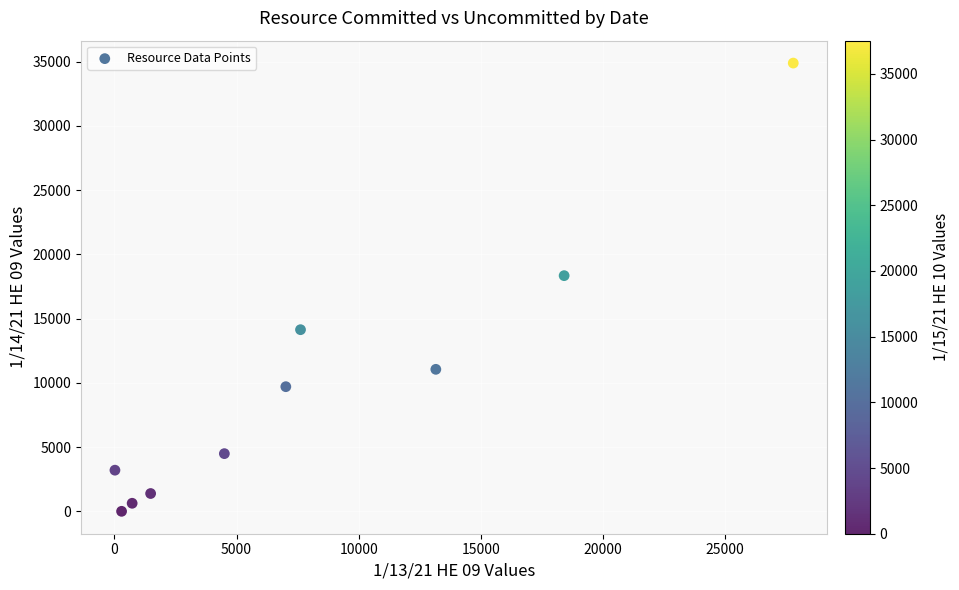

What Y value in the scatter plot is closest to 17443?

18342.0